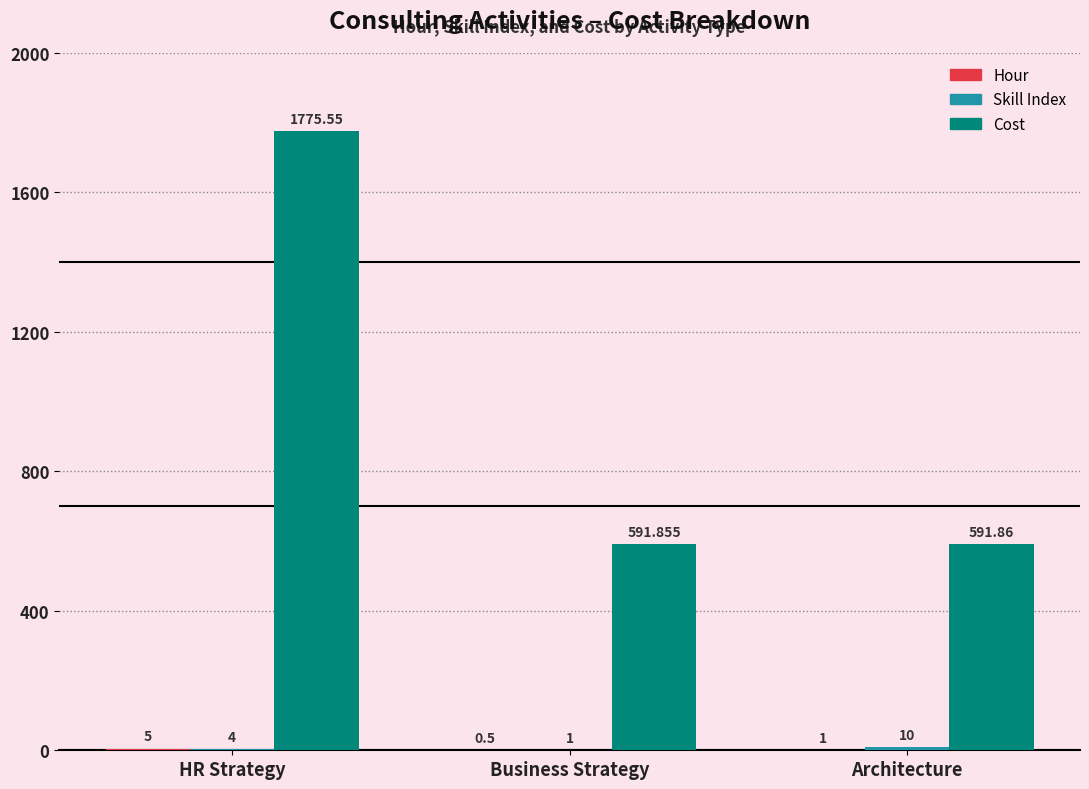

What is the sum of the Cost values at HR Strategy and Architecture?

2367.4